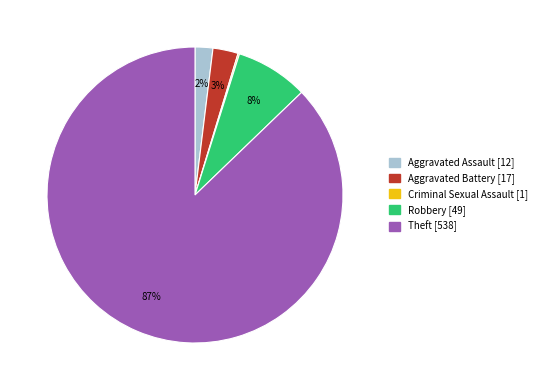

Is it true that Robbery [49] is 1% of the pie?

False